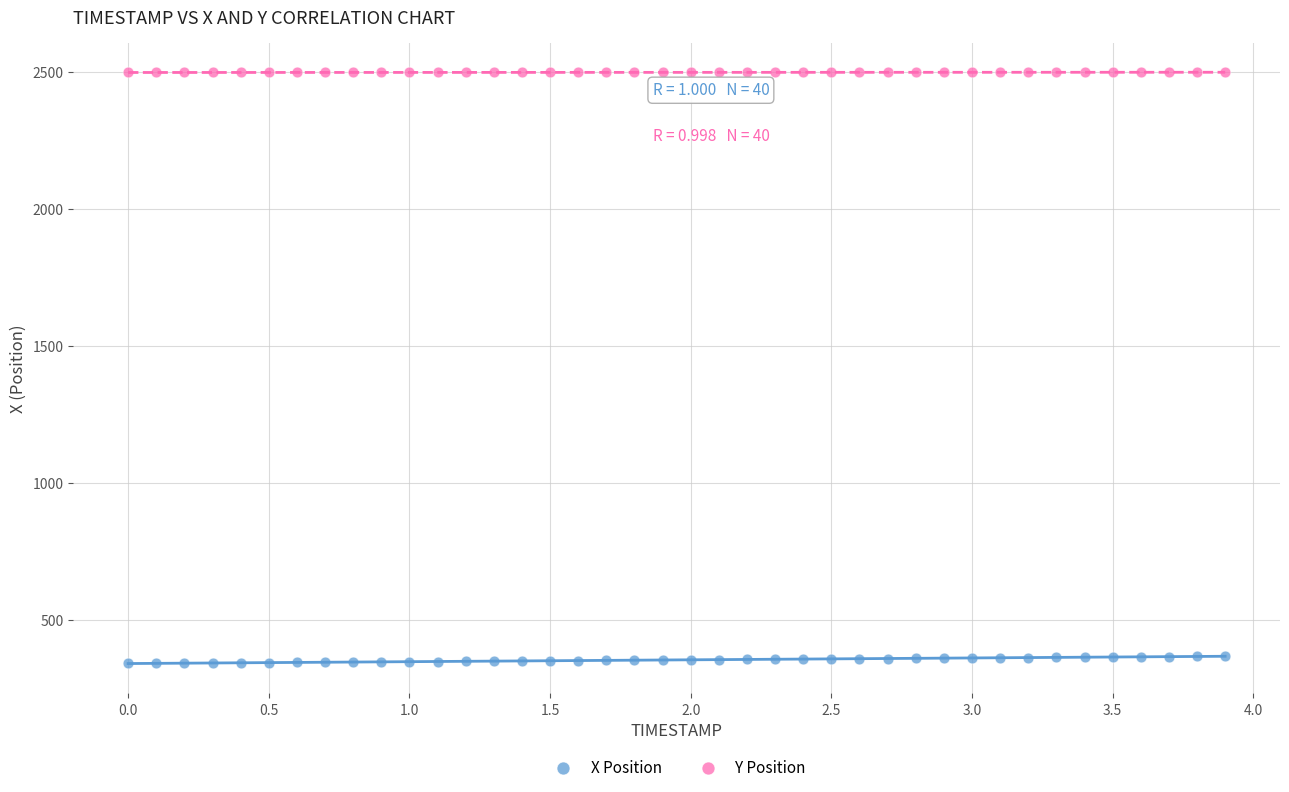

Across all data points, what is the range of X values (max minus min)?

3.9